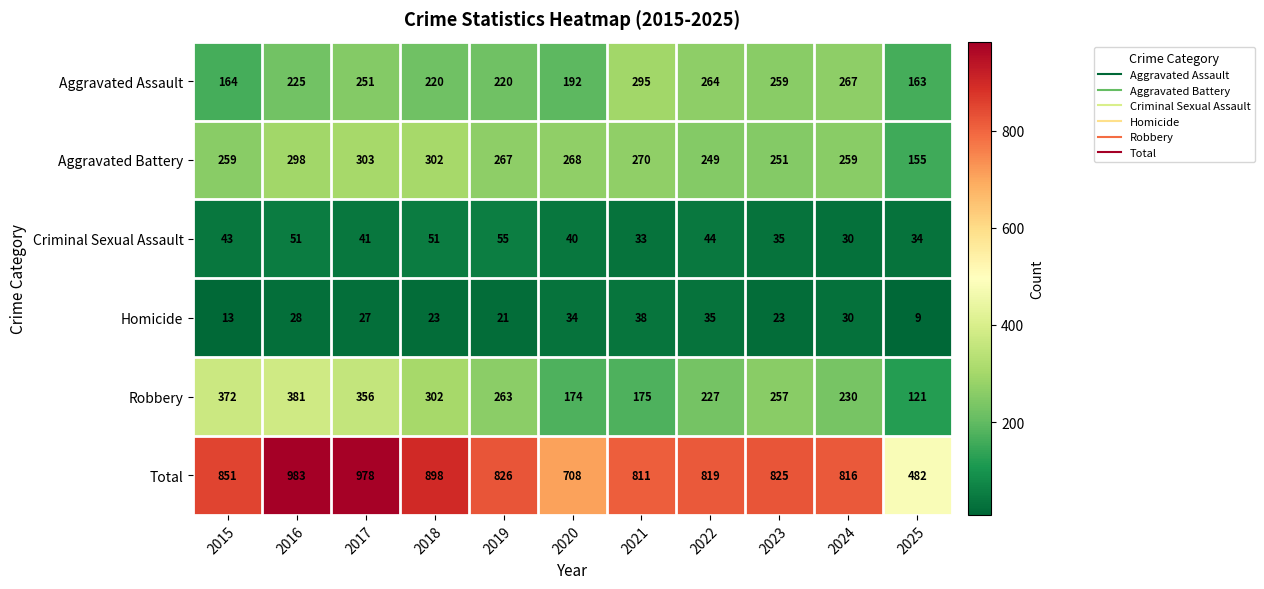

Which series changed the most between 2016 and 2020?

Total